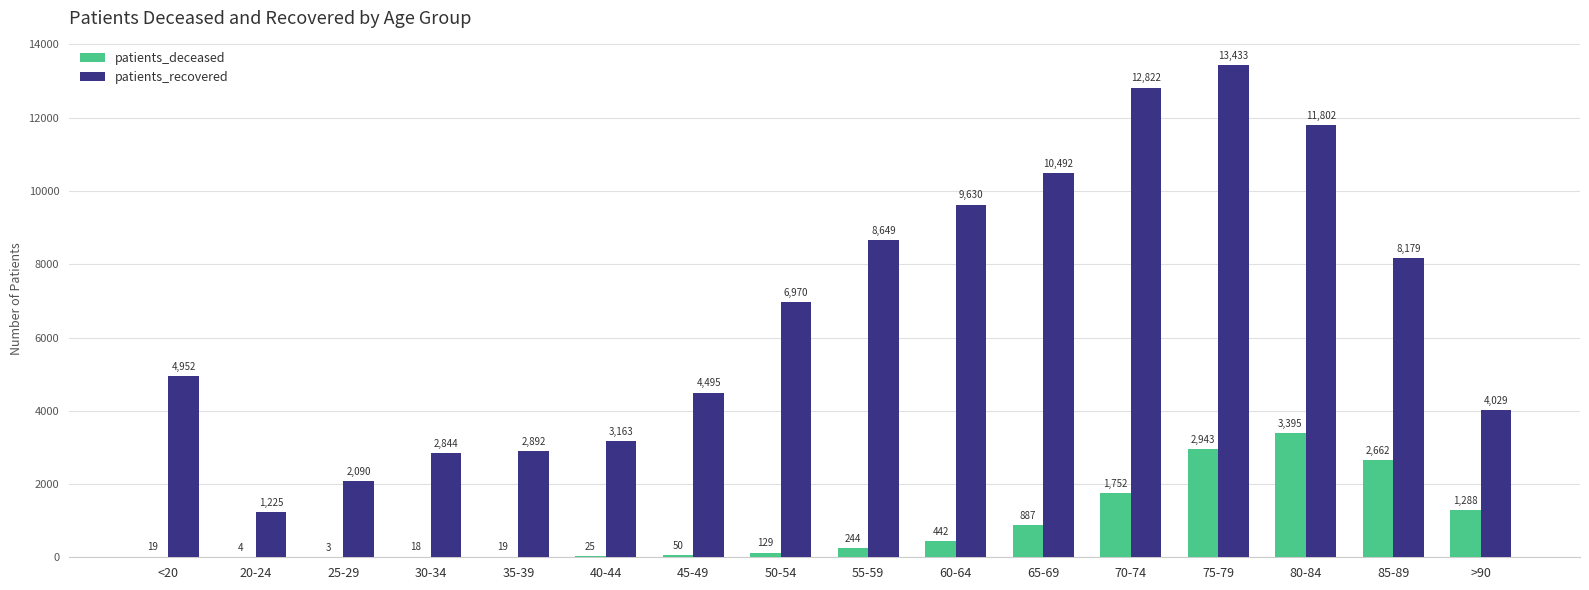

Is it true that patients_deceased equals 19 at 35-39?

True